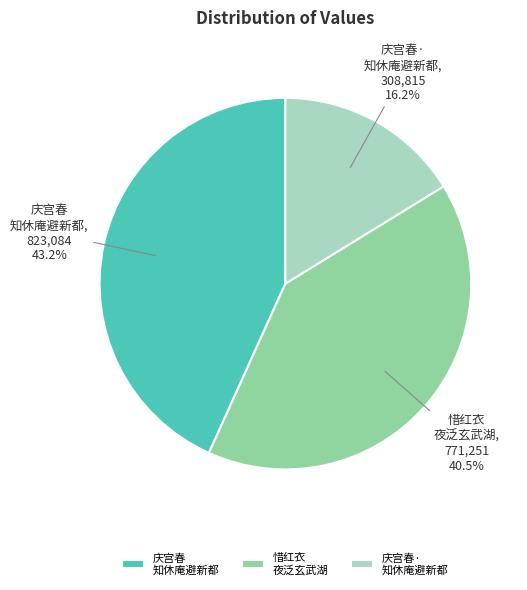

Do 庆宫春 知休庵避新都 and 庆宫春· 知休庵避新都 together represent more than half of the pie?

Yes